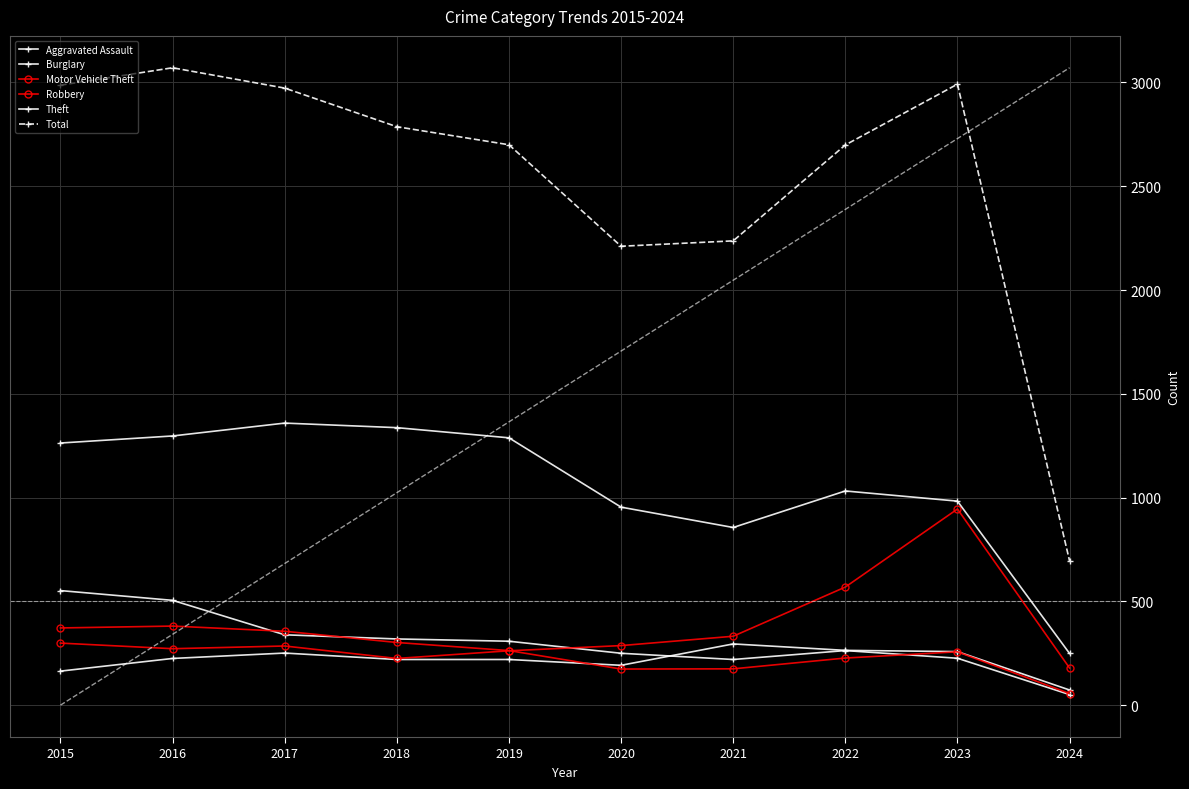

Reading left to right, what are all the values shown in this chart?

Aggravated Assault: 2015=164	2016=225	2017=251	2018=220	2019=220	2020=192	2021=295	2022=264	2023=258	2024=73
Burglary: 2015=552	2016=505	2017=339	2018=319	2019=308	2020=250	2021=220	2022=263	2023=226	2024=51
Motor Vehicle Theft: 2015=299	2016=272	2017=285	2018=225	2019=262	2020=287	2021=332	2022=569	2023=945	2024=179
Robbery: 2015=372	2016=381	2017=356	2018=302	2019=263	2020=174	2021=175	2022=227	2023=257	2024=56
Theft: 2015=1263	2016=1297	2017=1359	2018=1337	2019=1288	2020=954	2021=856	2022=1032	2023=983	2024=249
Total: 2015=2987	2016=3071	2017=2973	2018=2787	2019=2700	2020=2211	2021=2237	2022=2699	2023=2992	2024=695